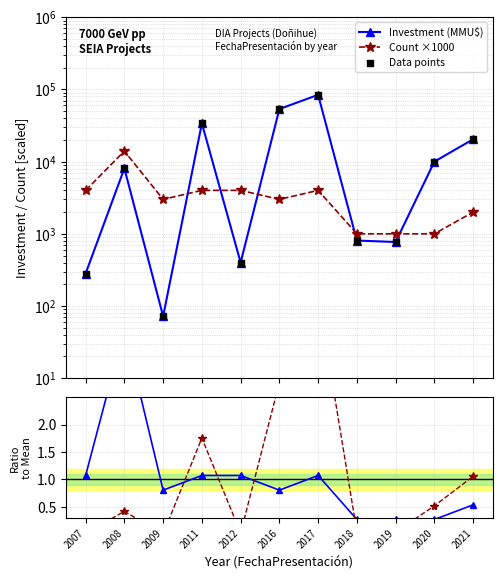

Which series has the widest spread of Y values?

Investment (MMU$)